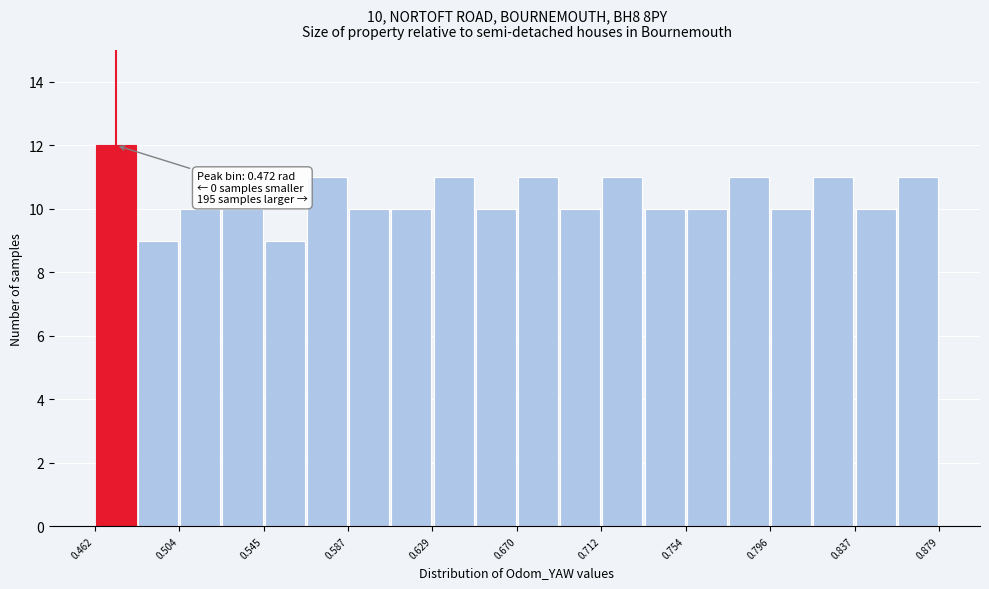

Which range on the x-axis has the tallest bar?

0.460 to 0.485